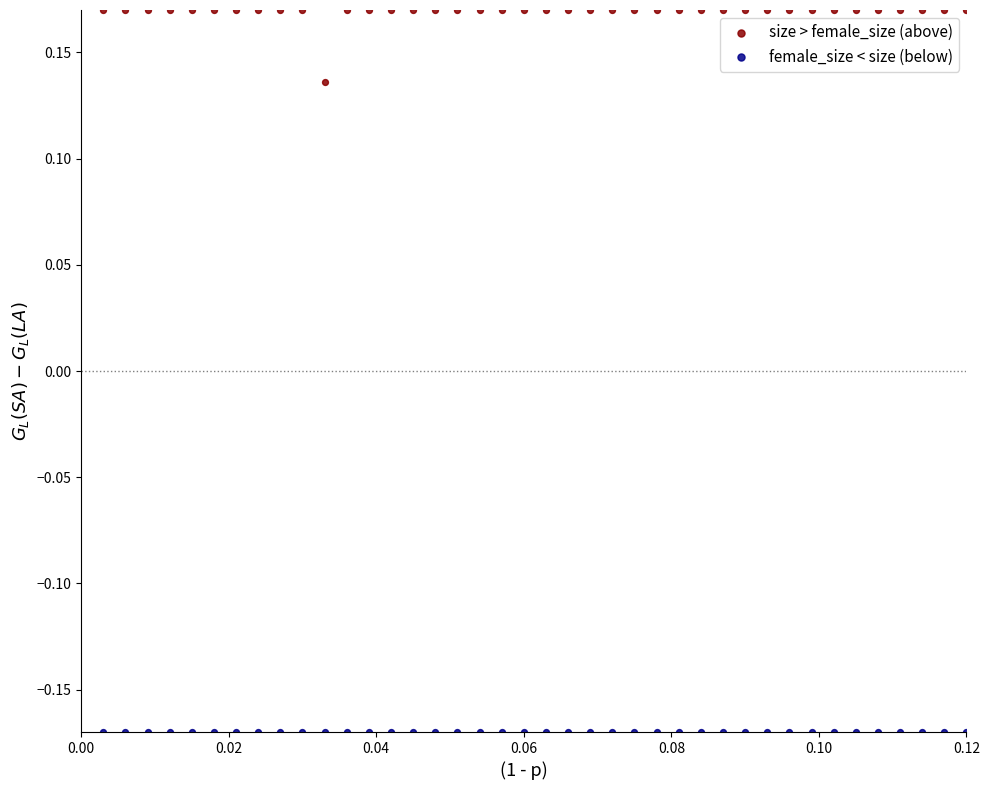

Which series contains the lowest Y value?

female_size < size (below)